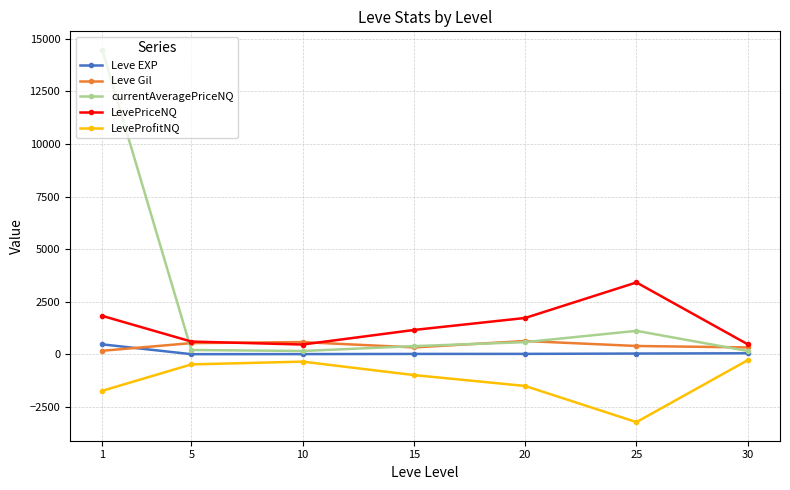

Where is the first local minimum for Leve Gil?

15